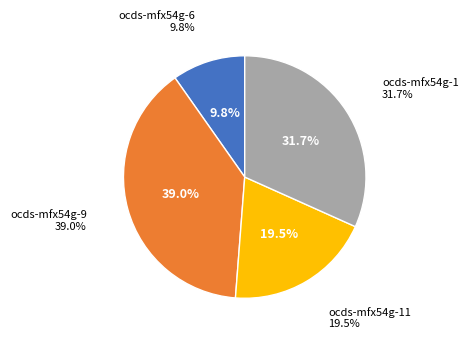

Does ocds-mfx54g-5 account for over 50% of the chart?

No